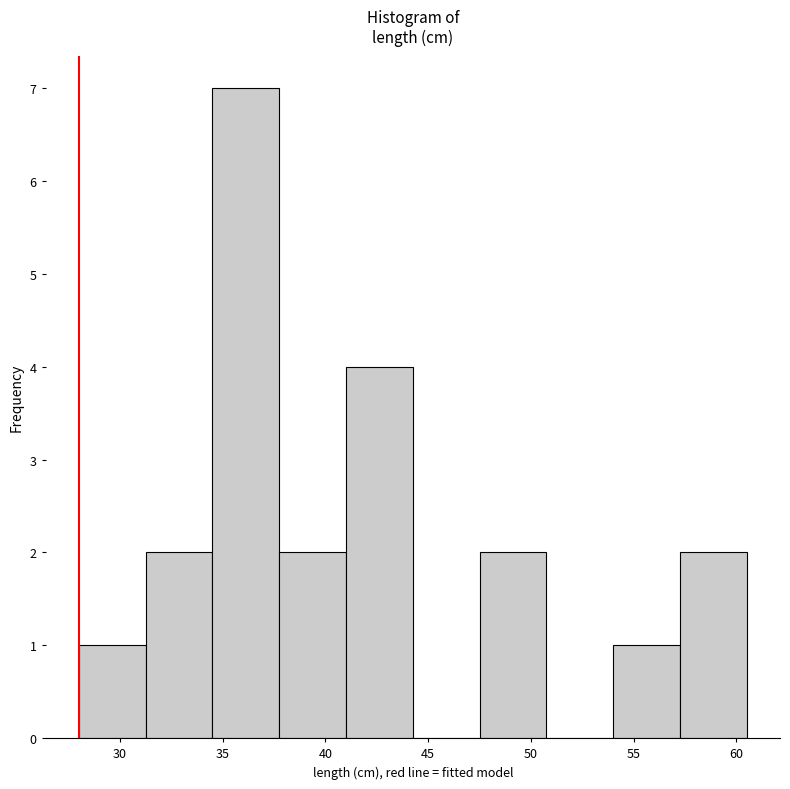

Reading left to right, transcribe this chart: for each bar, give the range it covers on the x-axis and its height. Neither the bar edges nor the heights are printed on the chart, so give them approximately, as read against the axes.

28.00 to 31.25: 1
31.25 to 34.50: 2
34.50 to 37.75: 7
37.75 to 41.00: 2
41.00 to 44.25: 4
44.25 to 47.50: 0
47.50 to 50.75: 2
50.75 to 54.00: 0
54.00 to 57.25: 1
57.25 to 60.50: 2